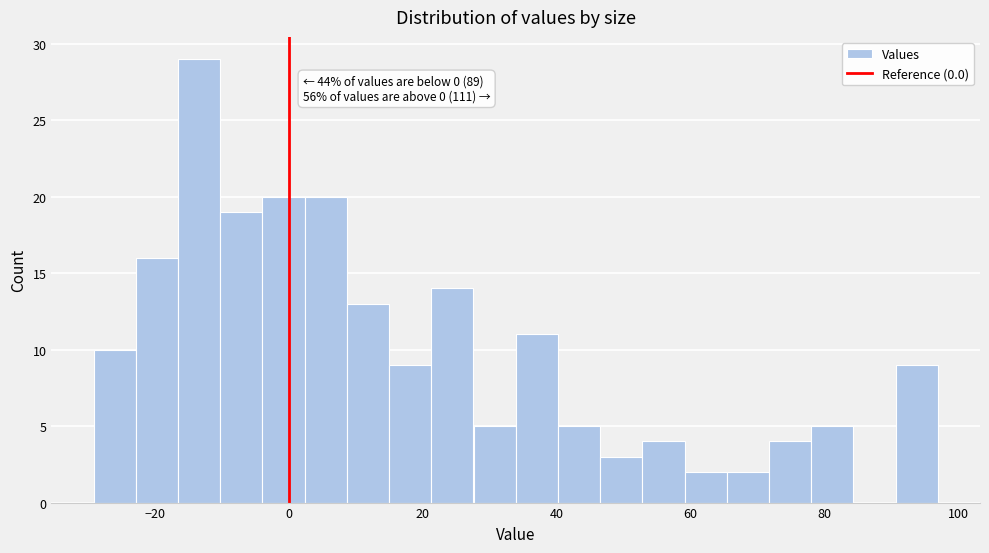

Around what value on the x-axis is the tallest bar? Give the approximate position of its centre, as read against the axis.

-14